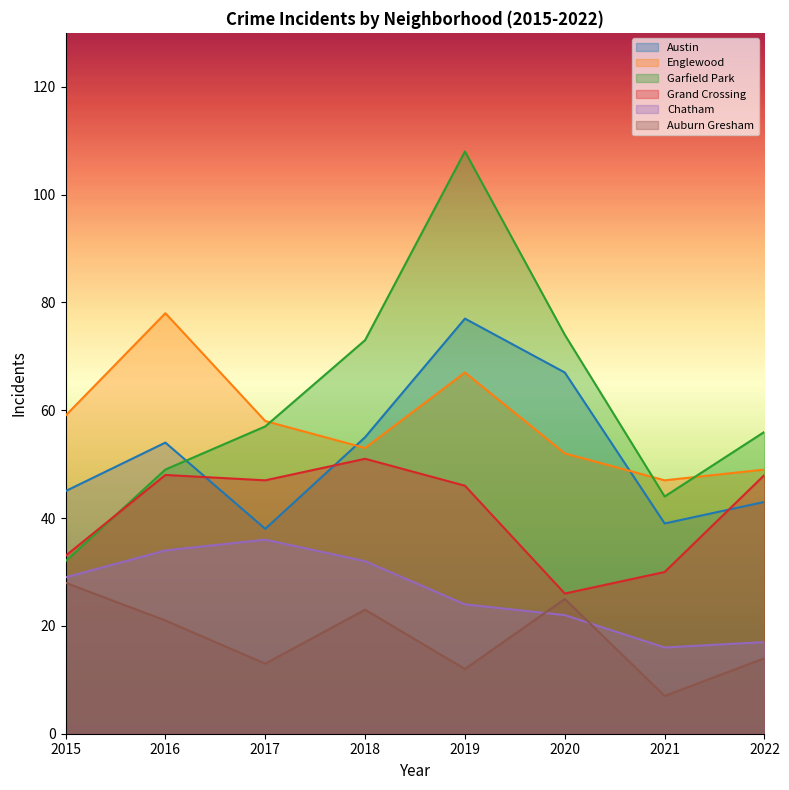

Which category has the highest value across all series?

2019